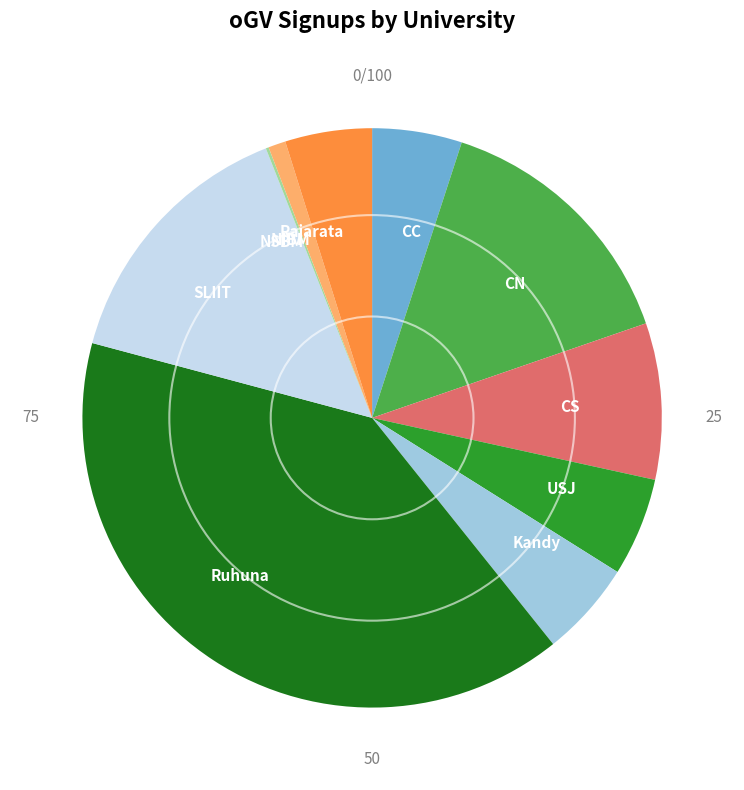

Is it true that USJ is 5% of the pie?

True